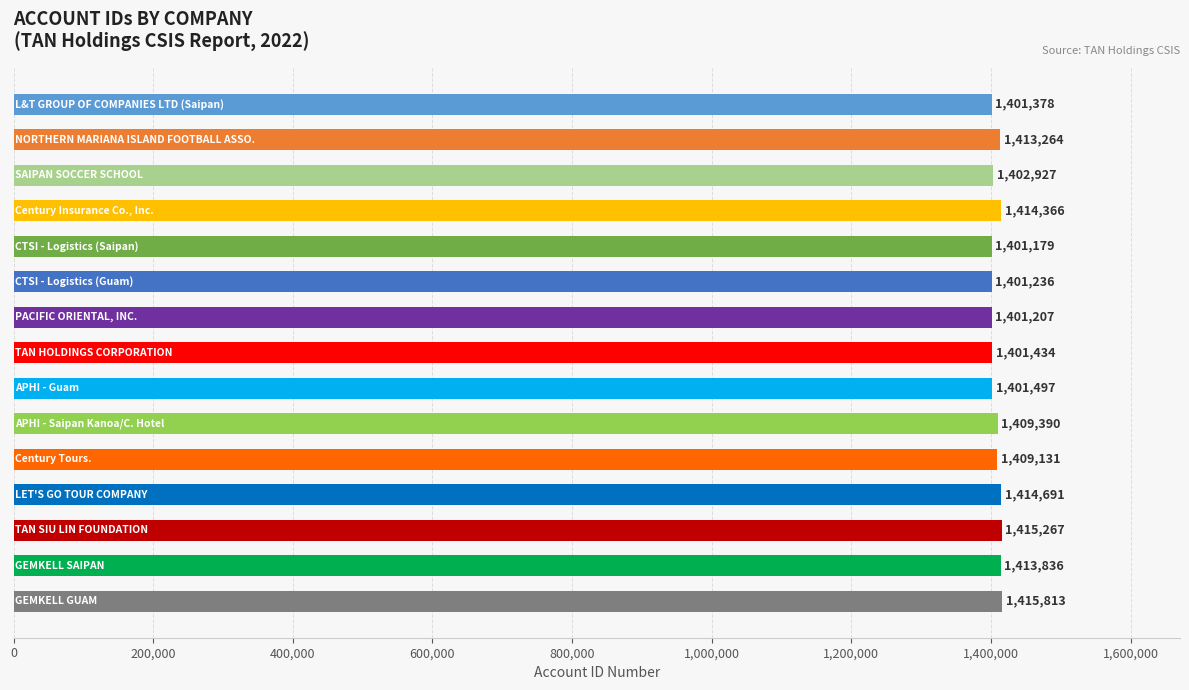

What is the difference between the second highest and minimum values?

14088